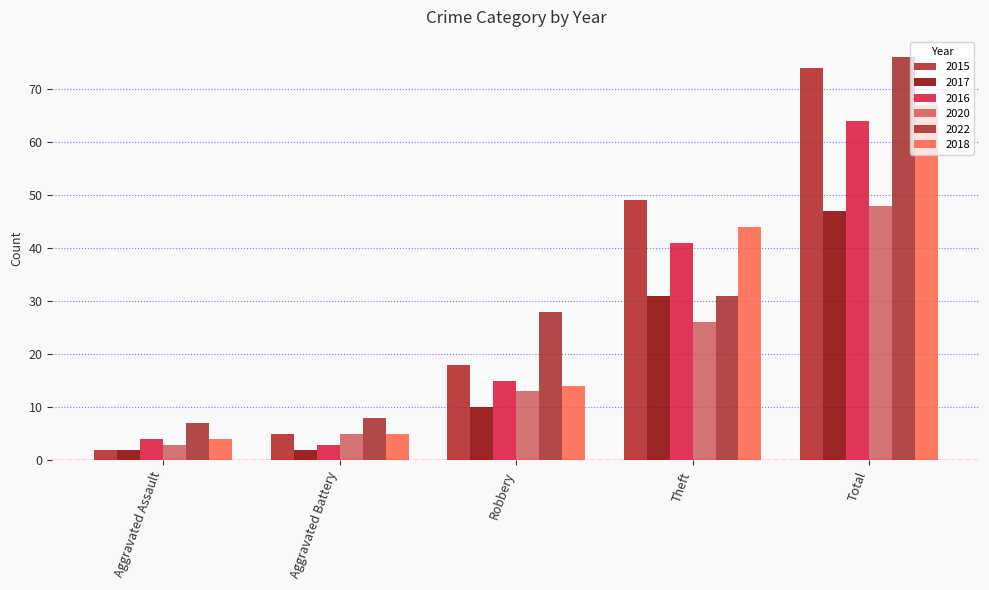

Reading right to left, extract all data points from this chart.

2015: 74	49	18	5	2
2017: 47	31	10	2	2
2016: 64	41	15	3	4
2020: 48	26	13	5	3
2022: 76	31	28	8	7
2018: 67	44	14	5	4